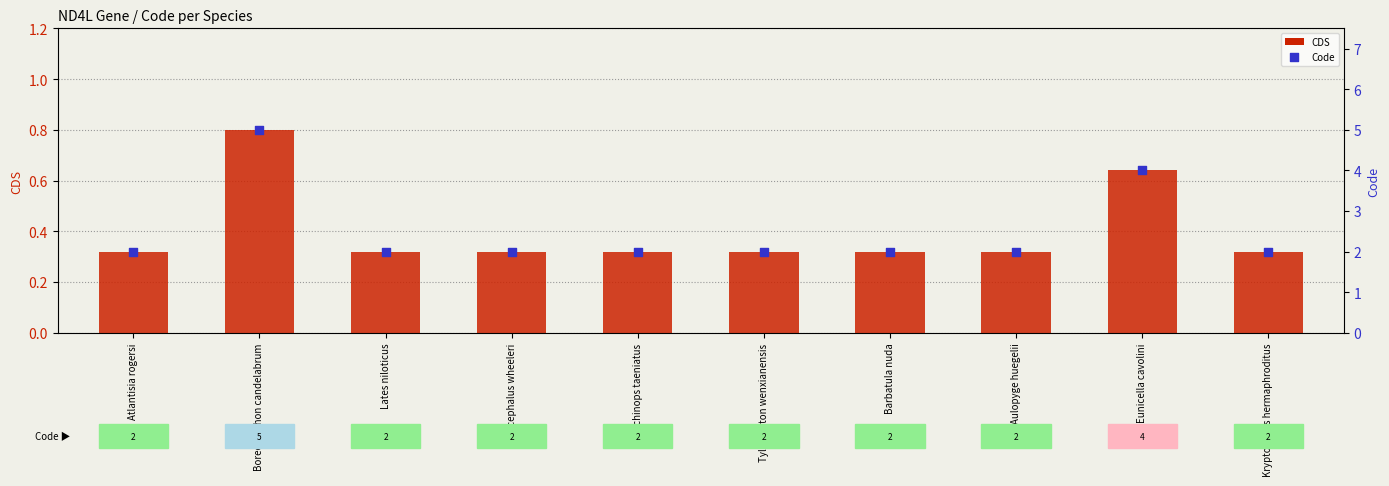

At how many categories does at least one series exceed 1?

10